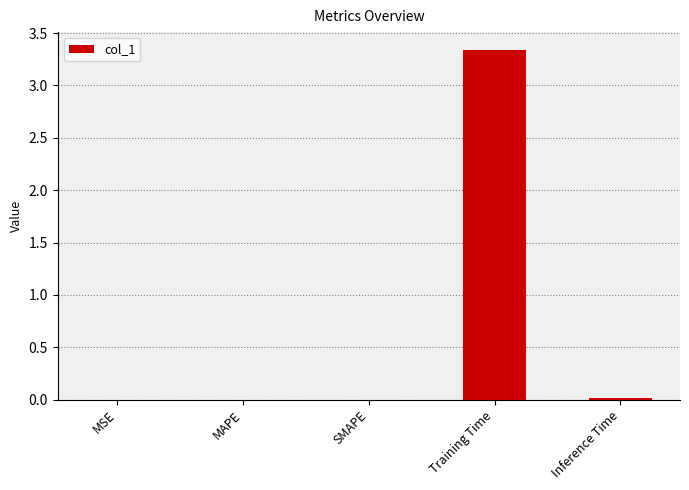

What is the sum of all values?

3.4